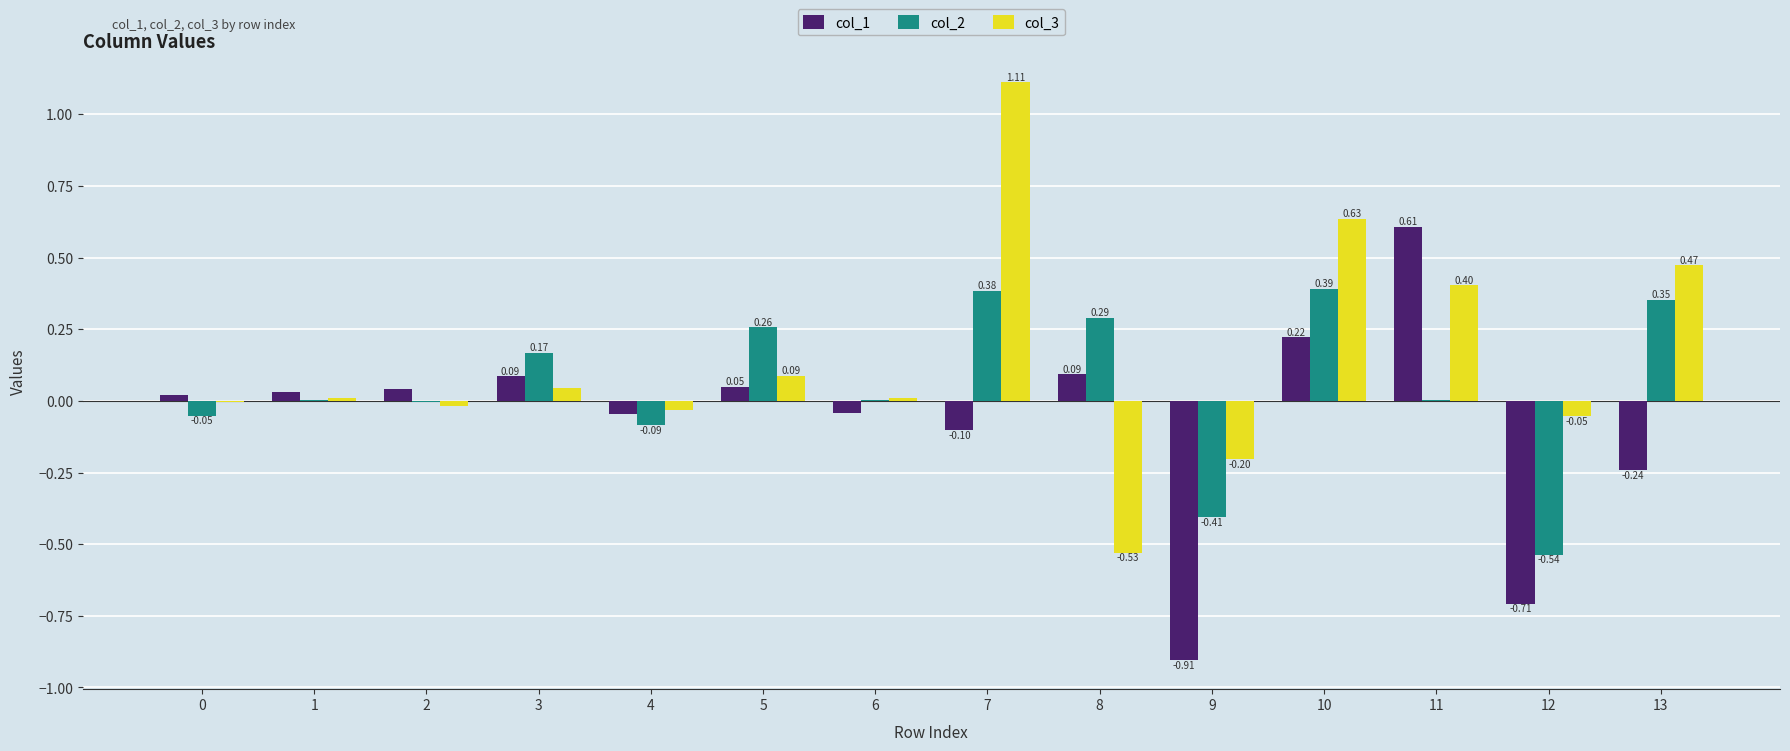

The value of col_1 at 13 is -0.2. True or false?

True